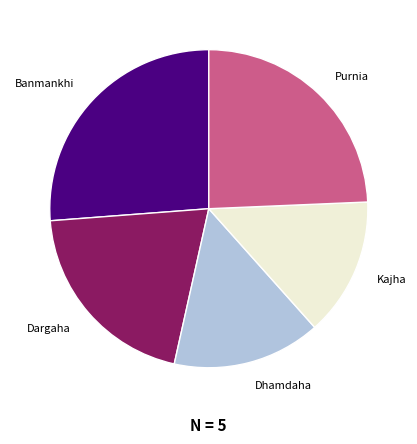

Is there a majority slice in this chart?

No